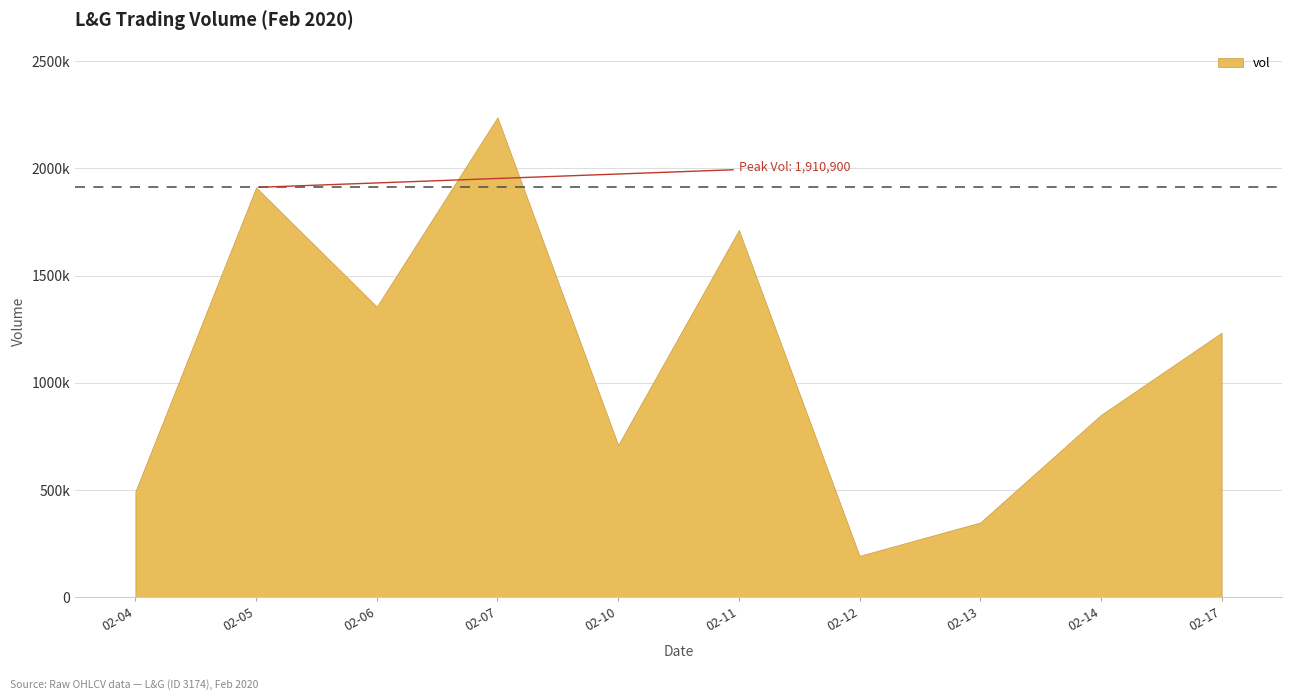

At which label is the value closest to 1215600?

02-17